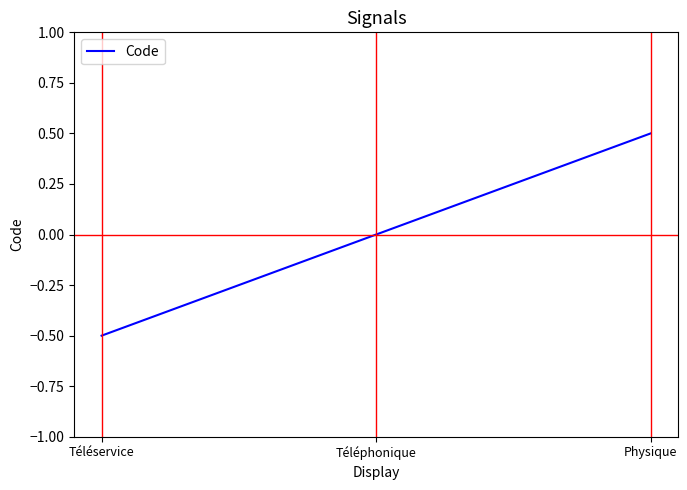

Which has a higher value, Téléservice or Téléphonique?

Téléphonique